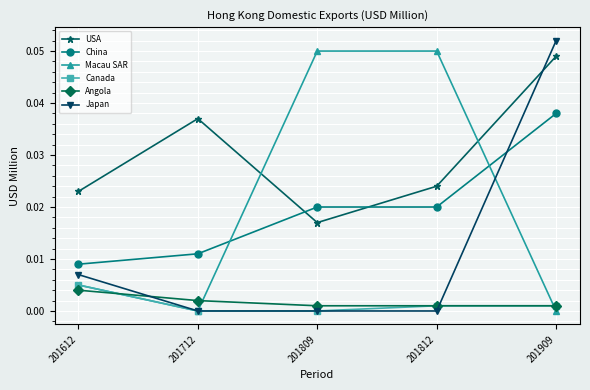

Is the value of Angola at 201712 greater than the value of China at 201712?

No